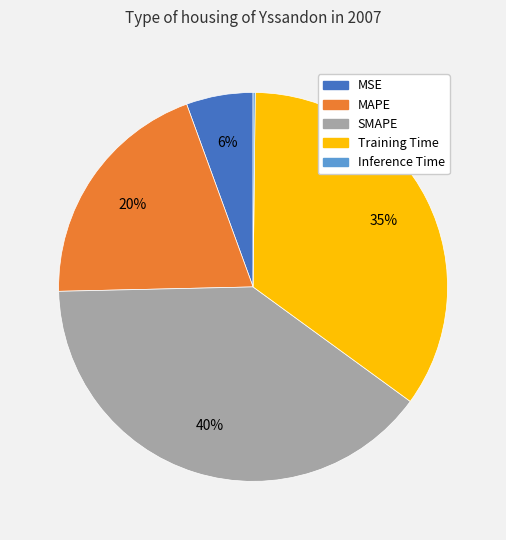

Do MAPE and Training Time together represent more than half of the pie?

Yes